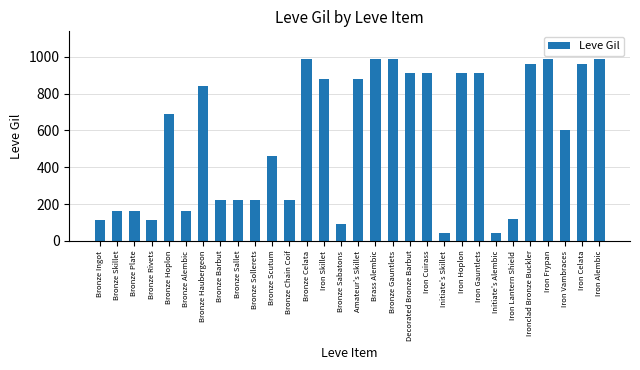

The chart shows a value of 1613 at Iron Hoplon. True or false?

False